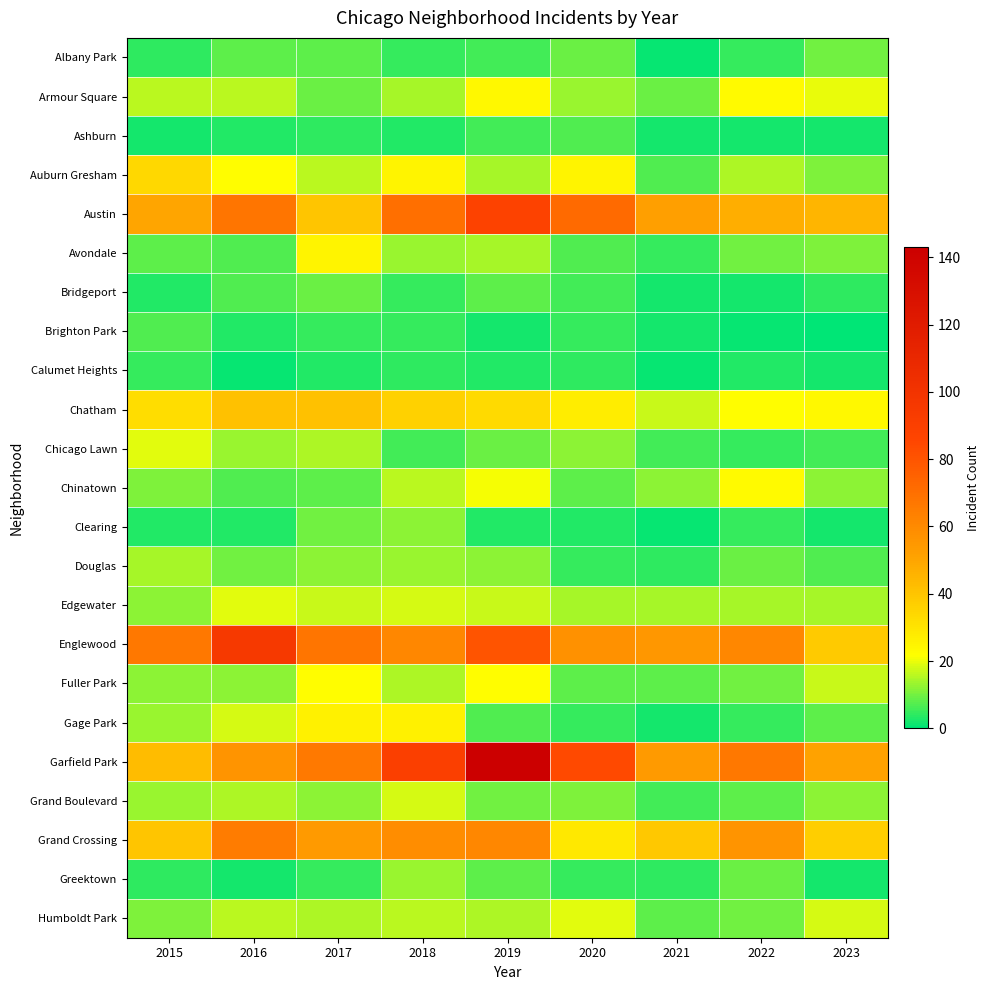

Which series has the largest range (max minus min)?

Garfield Park